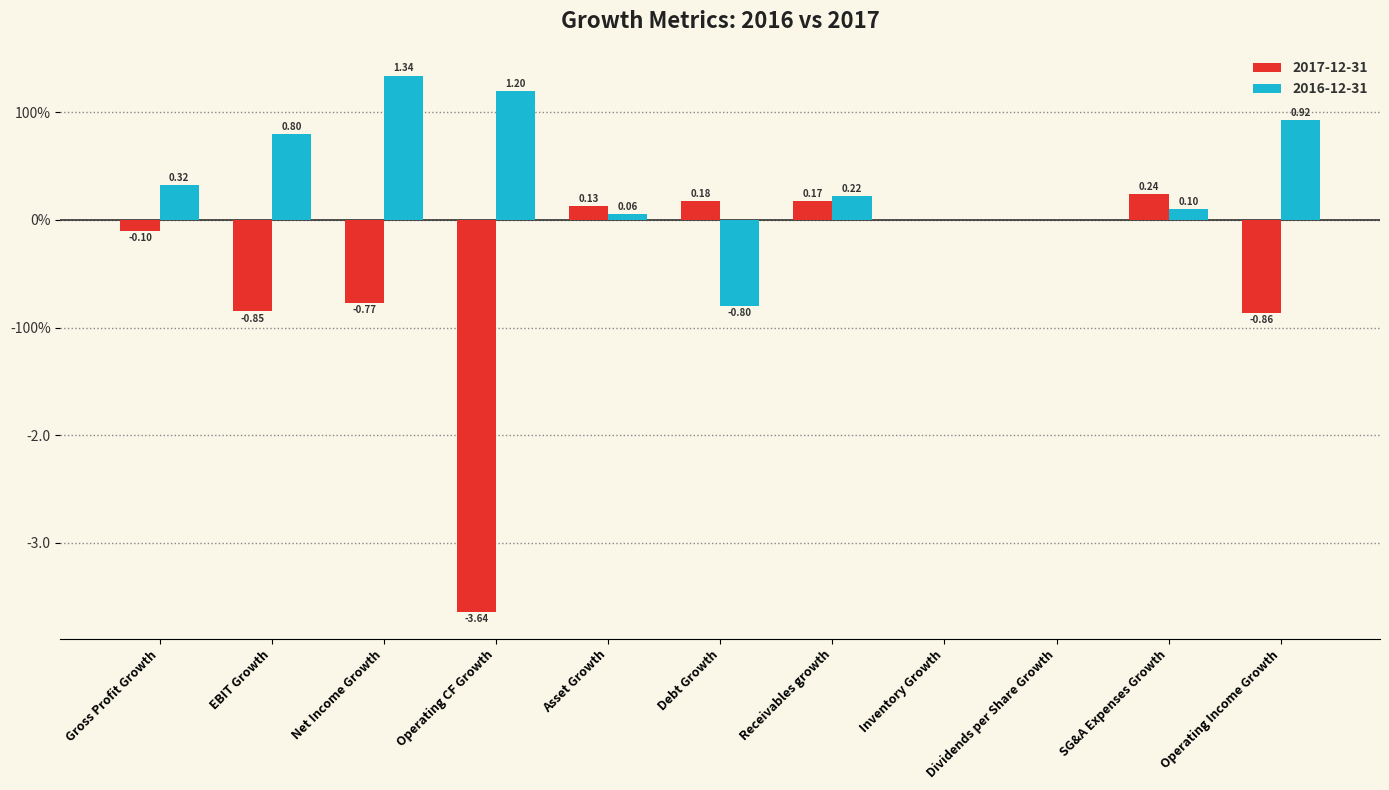

The value of 2017-12-31 at Receivables growth is 0.2. True or false?

True